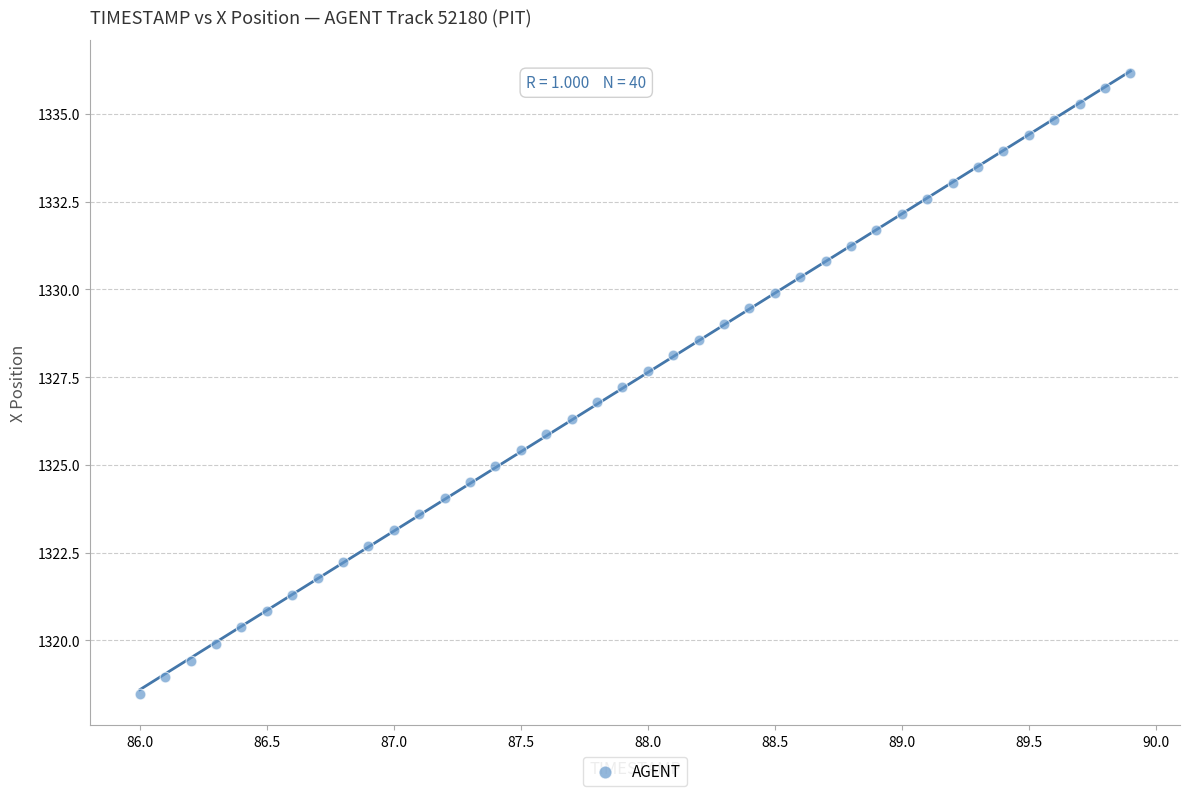

What is the range of Y values (max minus min)?

17.7